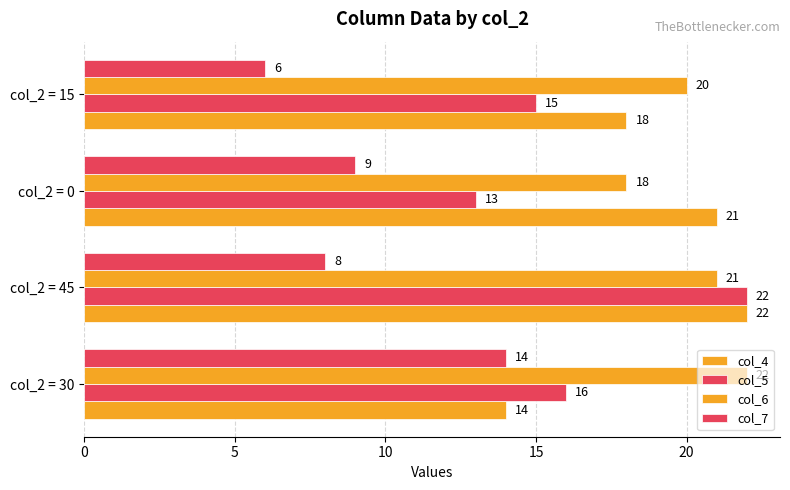

Count the number of data series in this chart.

4